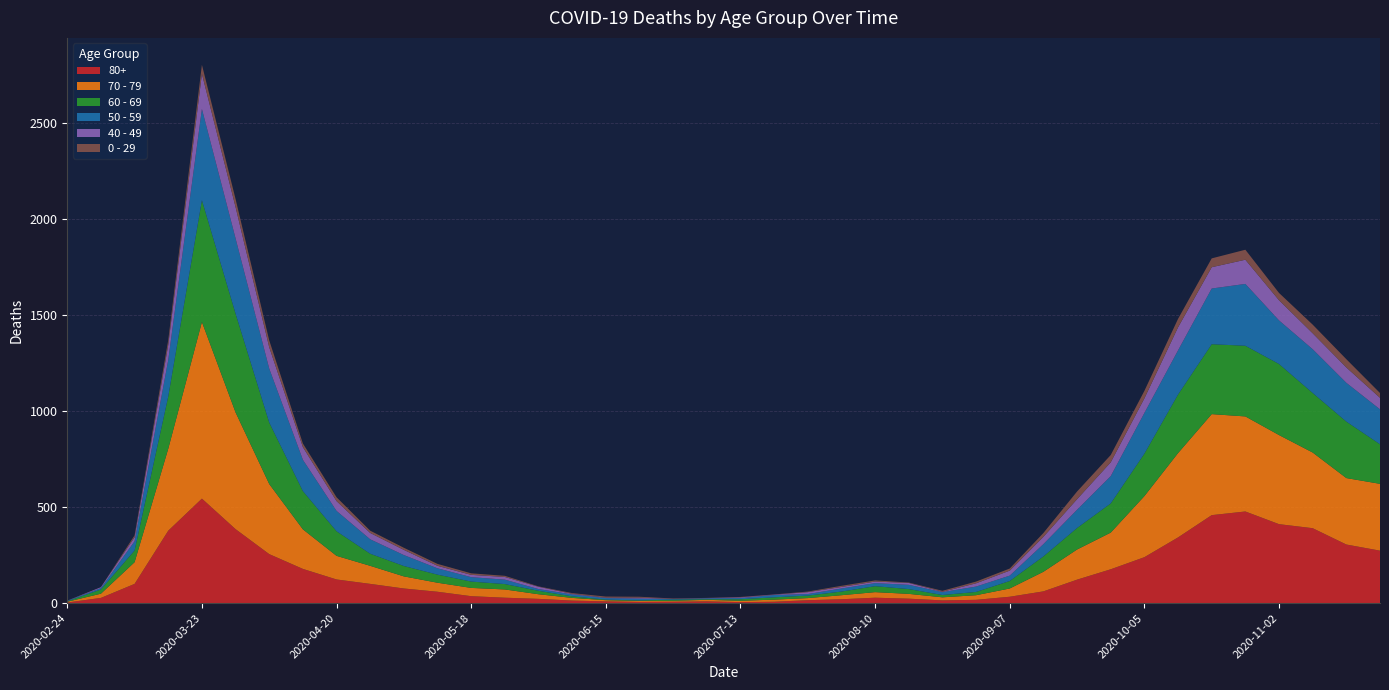

Reading left to right, transcribe all the data shown in this chart.

80+: 2020-02-24=3	2020-03-02=27	2020-03-09=100	2020-03-16=377	2020-03-23=544	2020-03-30=385	2020-04-06=255	2020-04-13=178	2020-04-20=123	2020-04-27=100	2020-05-04=76	2020-05-11=59	2020-05-18=36	2020-05-25=28	2020-06-01=22	2020-06-08=13	2020-06-15=9	2020-06-22=6	2020-06-29=7	2020-07-06=9	2020-07-13=5	2020-07-20=7	2020-07-27=15	2020-08-03=20	2020-08-10=28	2020-08-17=23	2020-08-24=14	2020-08-31=17	2020-09-07=33	2020-09-14=61	2020-09-21=122	2020-09-28=176	2020-10-05=239	2020-10-12=342	2020-10-19=458	2020-10-26=477	2020-11-02=411	2020-11-09=390	2020-11-16=305	2020-11-23=273
70 - 79: 2020-02-24=4	2020-03-02=22	2020-03-09=113	2020-03-16=427	2020-03-23=920	2020-03-30=608	2020-04-06=365	2020-04-13=206	2020-04-20=123	2020-04-27=94	2020-05-04=63	2020-05-11=47	2020-05-18=43	2020-05-25=43	2020-06-01=24	2020-06-08=14	2020-06-15=6	2020-06-22=5	2020-06-29=5	2020-07-06=8	2020-07-13=7	2020-07-20=11	2020-07-27=11	2020-08-03=21	2020-08-10=29	2020-08-17=25	2020-08-24=16	2020-08-31=24	2020-09-07=43	2020-09-14=102	2020-09-21=157	2020-09-28=191	2020-10-05=318	2020-10-12=439	2020-10-19=526	2020-10-26=495	2020-11-02=464	2020-11-09=394	2020-11-16=346	2020-11-23=348
60 - 69: 2020-02-24=2	2020-03-02=22	2020-03-09=61	2020-03-16=272	2020-03-23=634	2020-03-30=514	2020-04-06=320	2020-04-13=199	2020-04-20=128	2020-04-27=63	2020-05-04=54	2020-05-11=42	2020-05-18=33	2020-05-25=28	2020-06-01=18	2020-06-08=8	2020-06-15=3	2020-06-22=3	2020-06-29=6	2020-07-06=3	2020-07-13=8	2020-07-20=12	2020-07-27=13	2020-08-03=19	2020-08-10=31	2020-08-17=25	2020-08-24=12	2020-08-31=17	2020-09-07=39	2020-09-14=80	2020-09-21=112	2020-09-28=152	2020-10-05=221	2020-10-12=305	2020-10-19=364	2020-10-26=368	2020-11-02=370	2020-11-09=310	2020-11-16=294	2020-11-23=206
50 - 59: 2020-02-24=3	2020-03-02=7	2020-03-09=48	2020-03-16=190	2020-03-23=475	2020-03-30=392	2020-04-06=281	2020-04-13=163	2020-04-20=106	2020-04-27=75	2020-05-04=57	2020-05-11=33	2020-05-18=23	2020-05-25=23	2020-06-01=9	2020-06-08=10	2020-06-15=8	2020-06-22=9	2020-06-29=3	2020-07-06=5	2020-07-13=6	2020-07-20=12	2020-07-27=8	2020-08-03=16	2020-08-10=16	2020-08-17=22	2020-08-24=15	2020-08-31=28	2020-09-07=28	2020-09-14=64	2020-09-21=95	2020-09-28=142	2020-10-05=212	2020-10-12=230	2020-10-19=290	2020-10-26=322	2020-11-02=227	2020-11-09=228	2020-11-16=202	2020-11-23=182
40 - 49: 2020-02-24=0	2020-03-02=5	2020-03-09=21	2020-03-16=79	2020-03-23=183	2020-03-30=163	2020-04-06=111	2020-04-13=66	2020-04-20=51	2020-04-27=33	2020-05-04=27	2020-05-11=13	2020-05-18=12	2020-05-25=14	2020-06-01=12	2020-06-08=3	2020-06-15=2	2020-06-22=5	2020-06-29=1	2020-07-06=1	2020-07-13=4	2020-07-20=2	2020-07-27=10	2020-08-03=8	2020-08-10=8	2020-08-17=10	2020-08-24=2	2020-08-31=17	2020-09-07=26	2020-09-14=38	2020-09-21=55	2020-09-28=72	2020-10-05=76	2020-10-12=120	2020-10-19=111	2020-10-26=126	2020-11-02=105	2020-11-09=83	2020-11-16=80	2020-11-23=60
0 - 29: 2020-02-24=1	2020-03-02=0	2020-03-09=10	2020-03-16=25	2020-03-23=47	2020-03-30=42	2020-04-06=36	2020-04-13=19	2020-04-20=20	2020-04-27=12	2020-05-04=11	2020-05-11=10	2020-05-18=8	2020-05-25=6	2020-06-01=2	2020-06-08=4	2020-06-15=6	2020-06-22=5	2020-06-29=2	2020-07-06=1	2020-07-13=2	2020-07-20=1	2020-07-27=3	2020-08-03=6	2020-08-10=6	2020-08-17=2	2020-08-24=5	2020-08-31=9	2020-09-07=11	2020-09-14=20	2020-09-21=40	2020-09-28=38	2020-10-05=39	2020-10-12=44	2020-10-19=46	2020-10-26=52	2020-11-02=38	2020-11-09=45	2020-11-16=43	2020-11-23=25